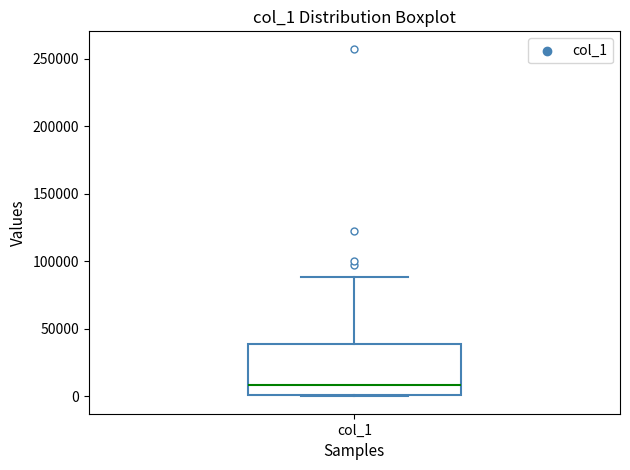

Transcribe this box plot: give where the median line is, the range the box spans, and where the two whiskers end, as read against the y-axis. The values are not printed on the chart, so give them approximately, as read against the axis.

median 10000, box 0 to 40000, whiskers 0 to 90000